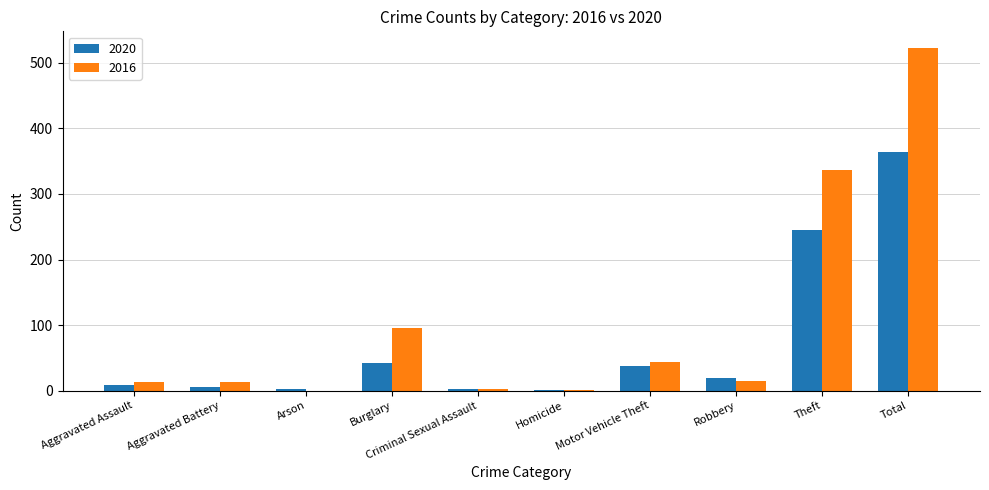

Is it true that 2016 equals 487 at Theft?

False